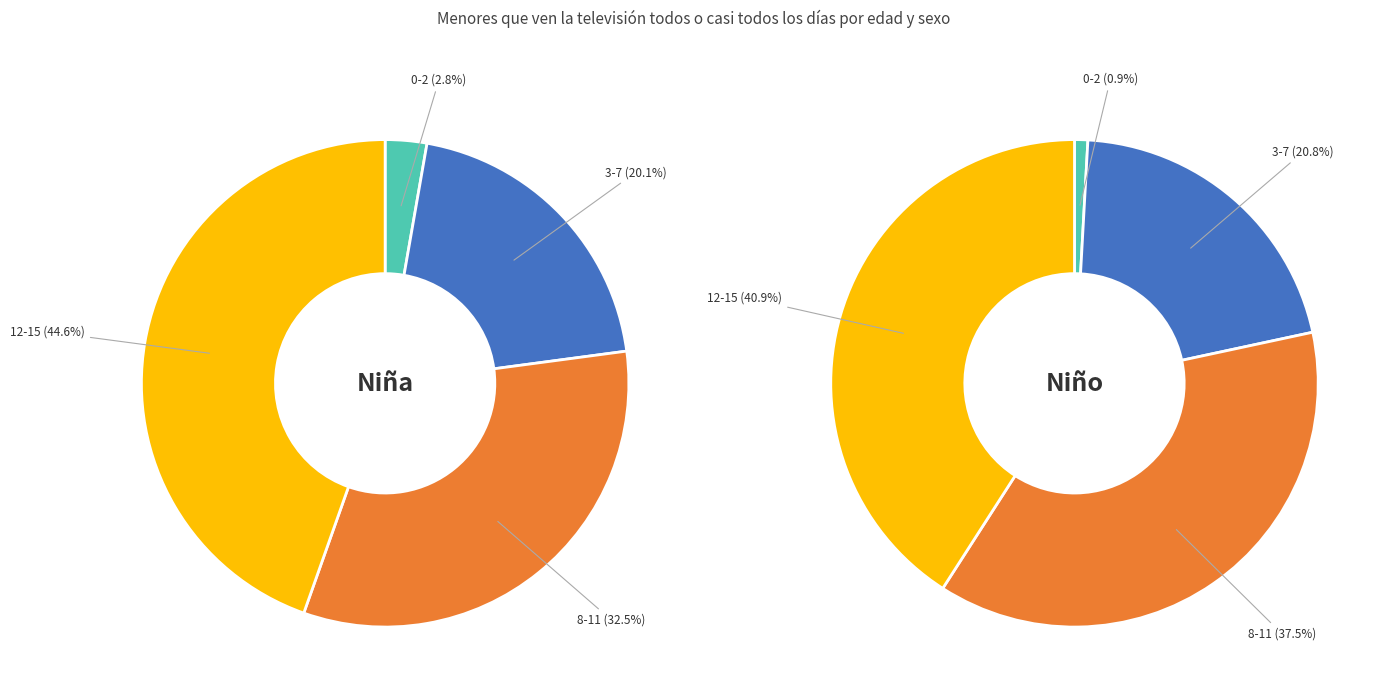

True or false: Total accounts for 32% of the total.

False